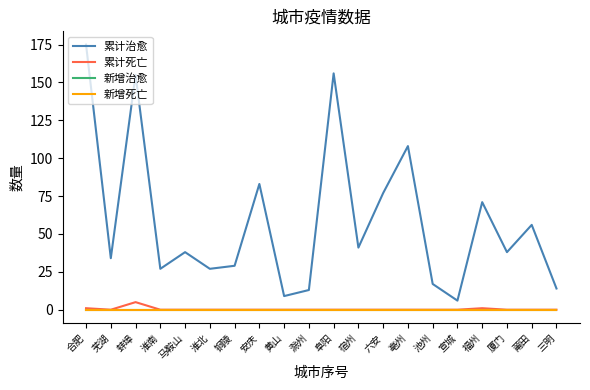

Where is 累计死亡 nearest to the value 2?

合肥